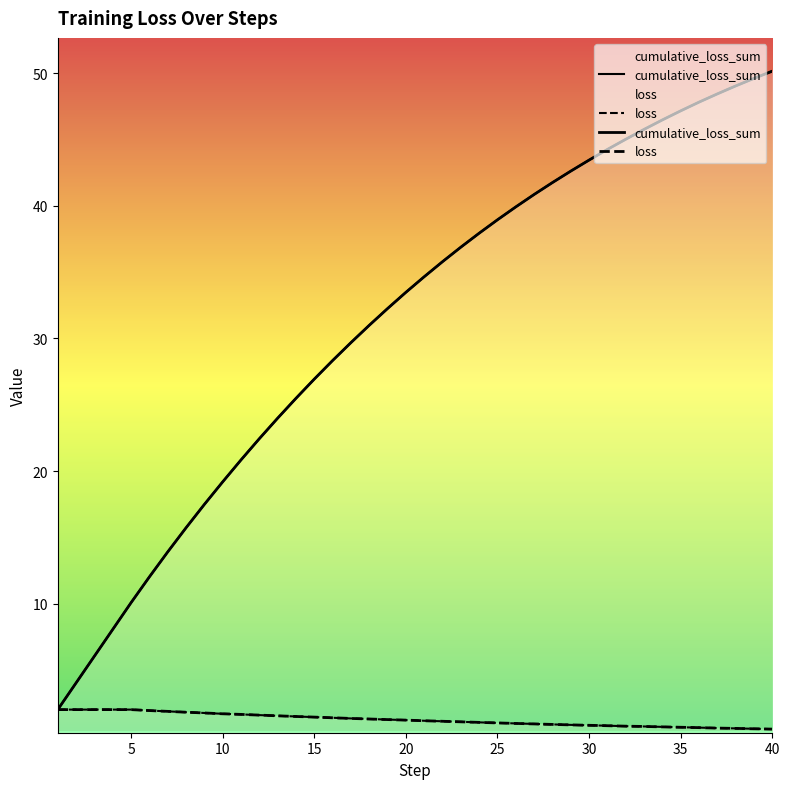

True or false: cumulative_loss_sum has a value of 33.5 at 20.

True